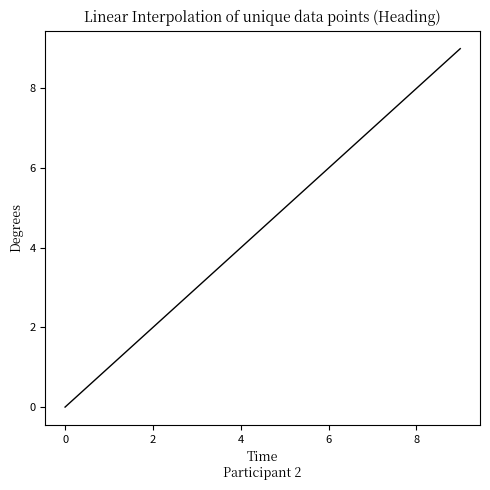

What is the greatest value displayed?

9